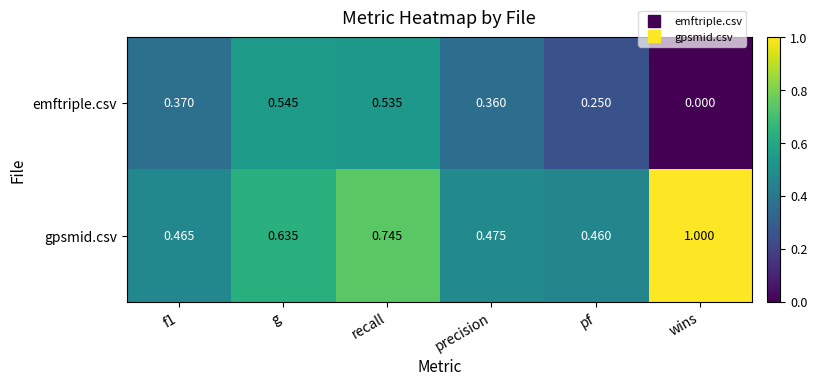

How many distinct data groups are displayed?

2